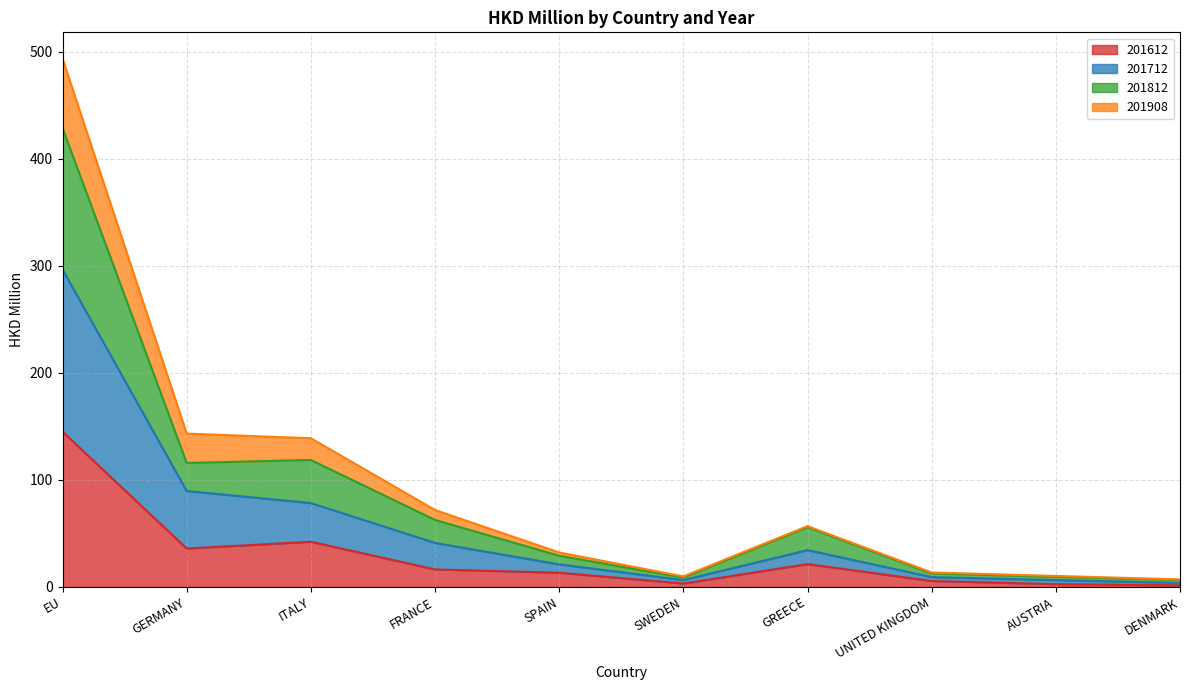

True or false: 201908 has more than 2 points higher than both neighbors.

False